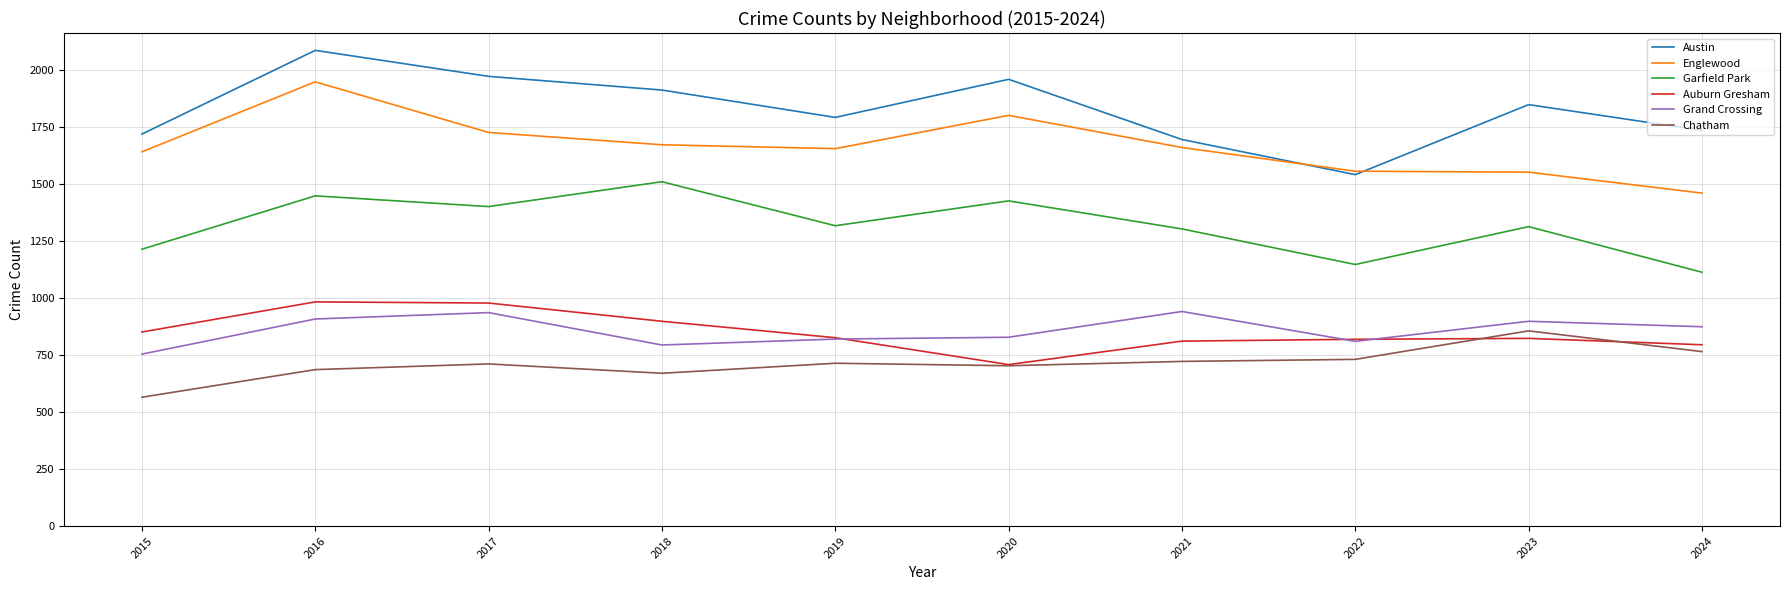

The value of Grand Crossing at 2023 is 898. True or false?

True